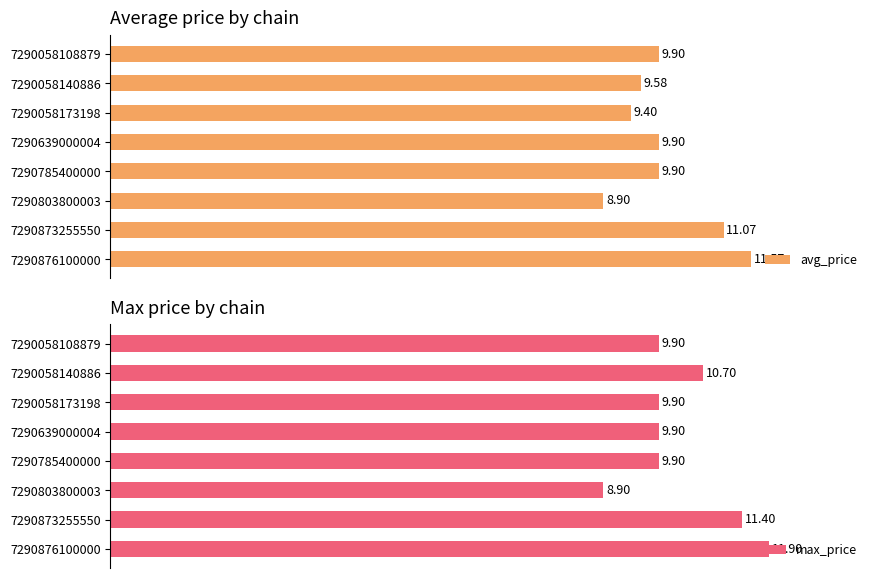

How many groups of bars are there?

8